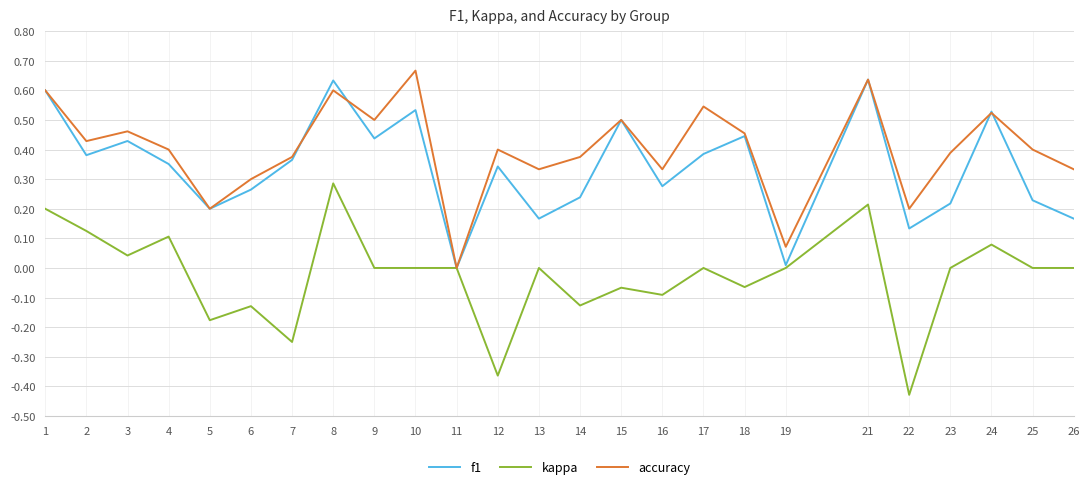

What are all the series names shown in the legend?

f1, kappa, accuracy